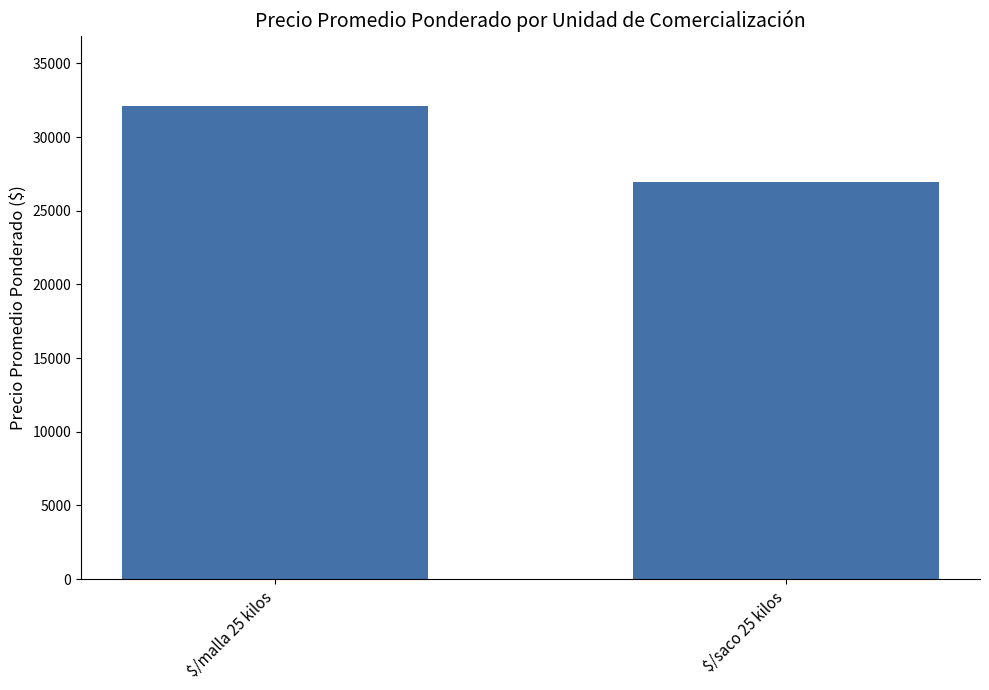

What is the minimum value shown in the chart?

26918.5